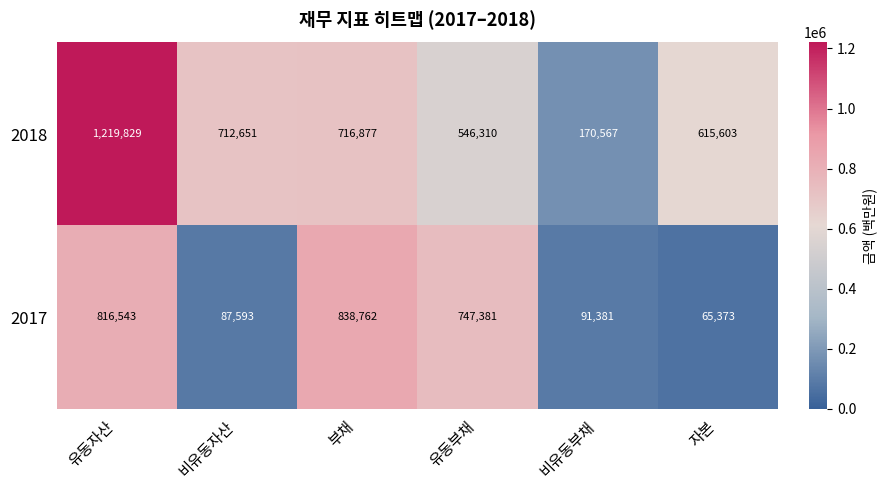

What is the smallest value displayed?

65373